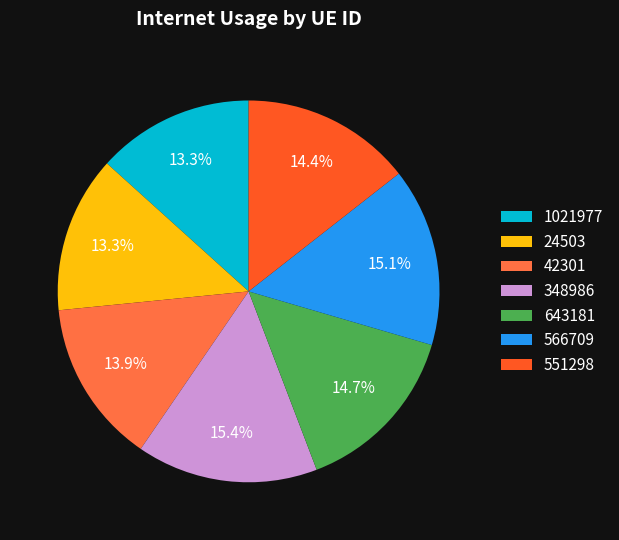

To the nearest percent, what portion does 643181 represent?

15%